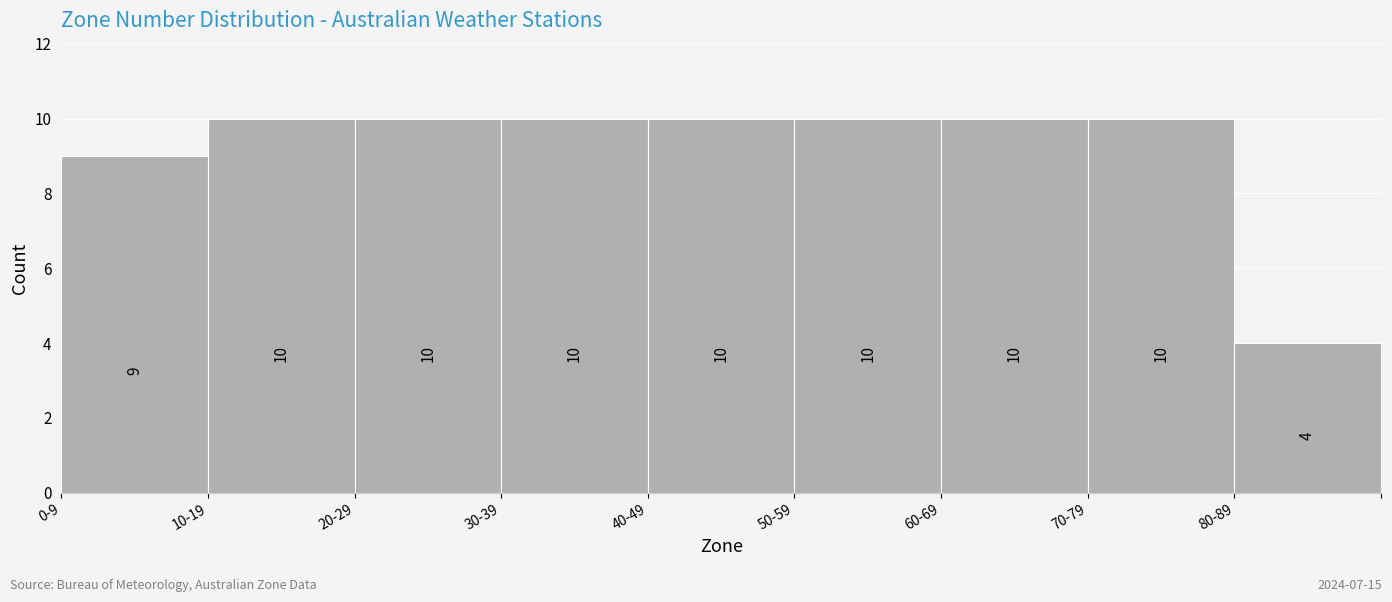

Reading left to right, extract all data points from this chart.

9	10	10	10	10	10	10	10	4